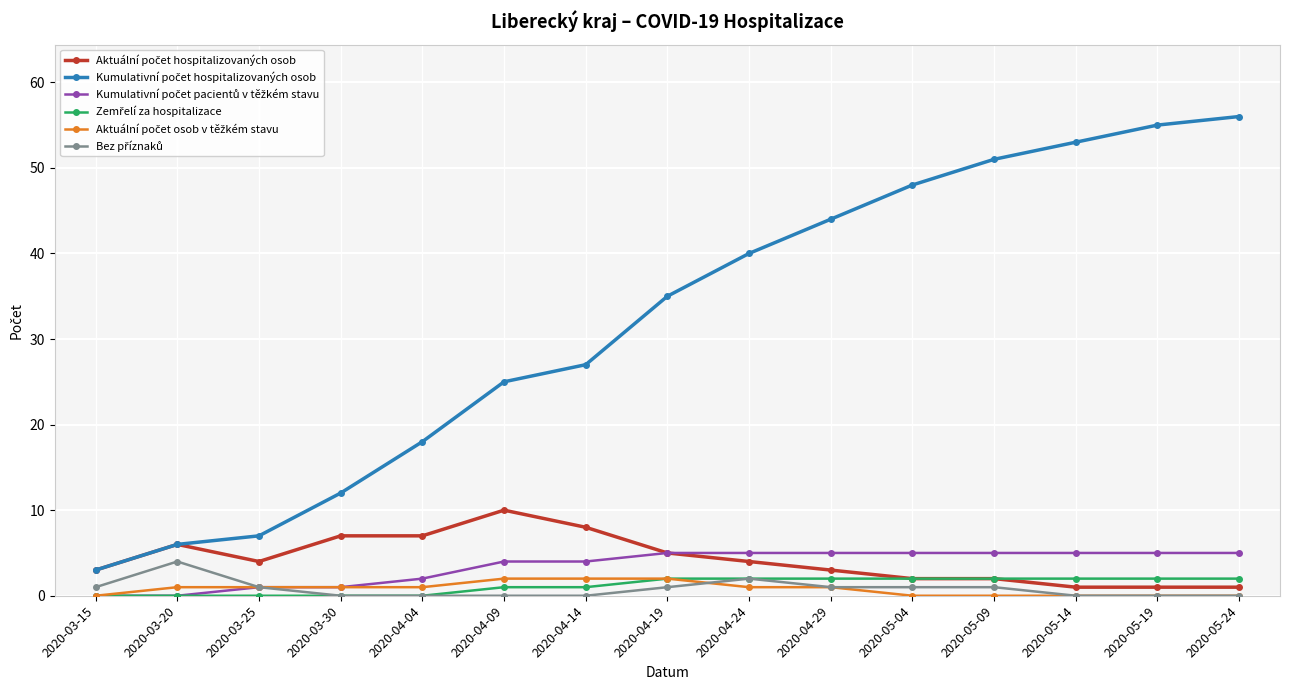

At how many categories does at least one series exceed 20?

10